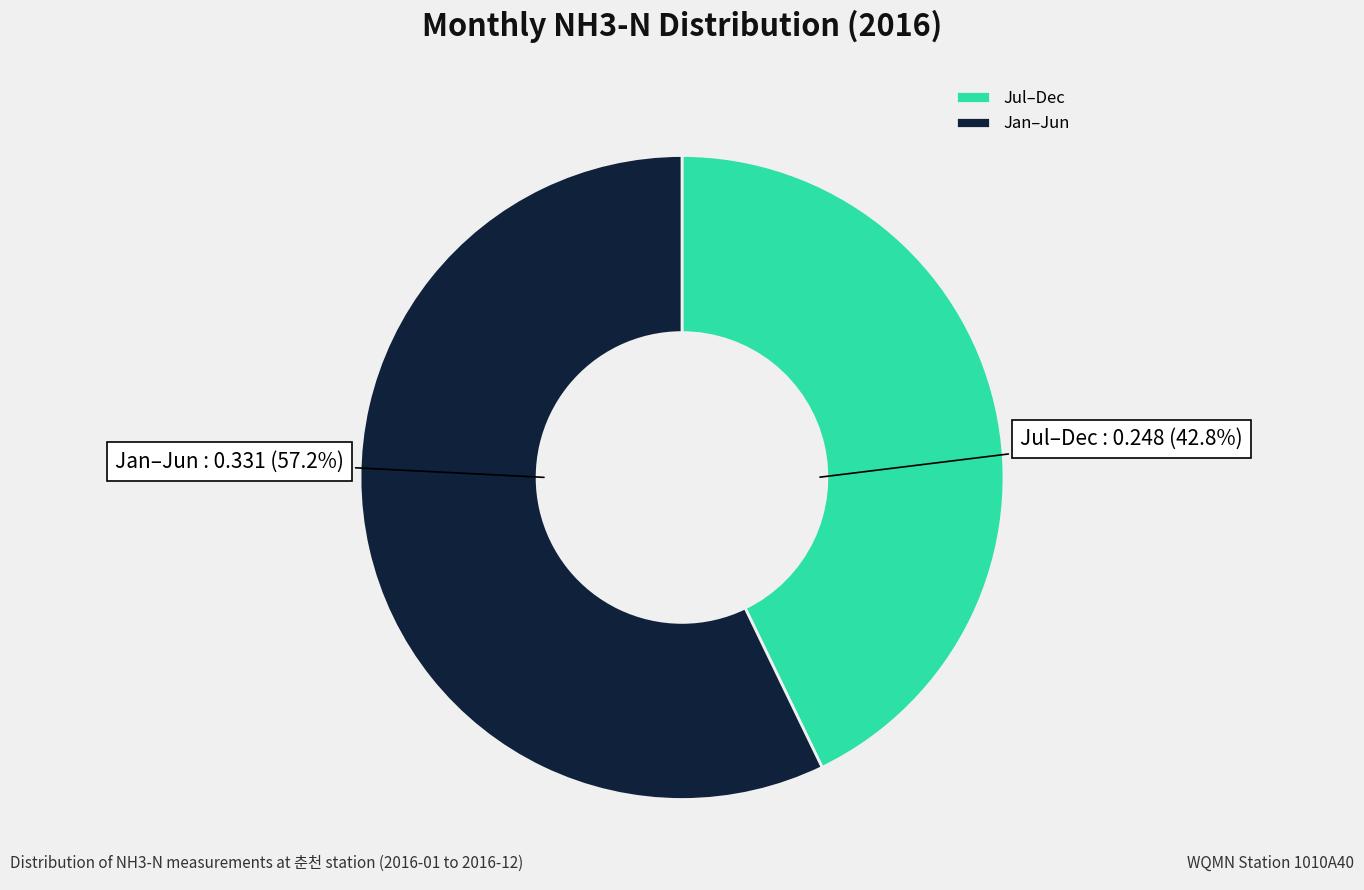

Which slice is the smallest?

Jul–Dec